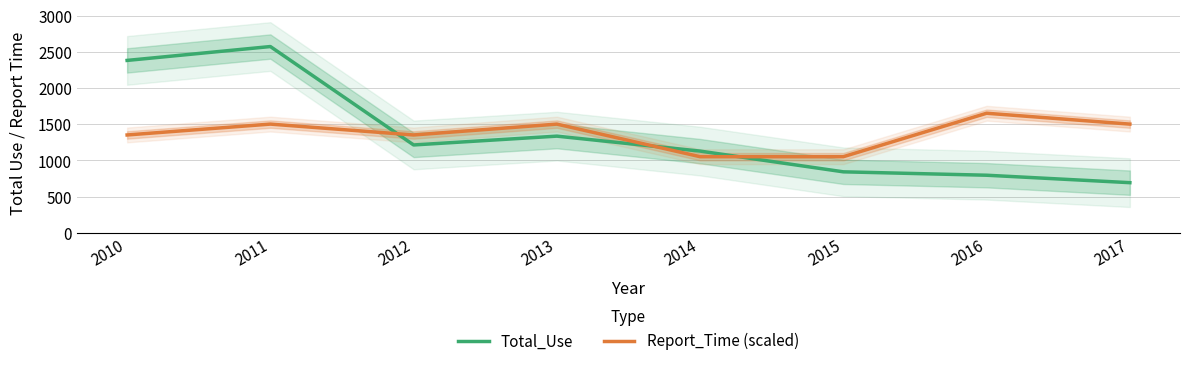

True or false: Report_Time (scaled) has a value of 1503.6 at 2013.

True